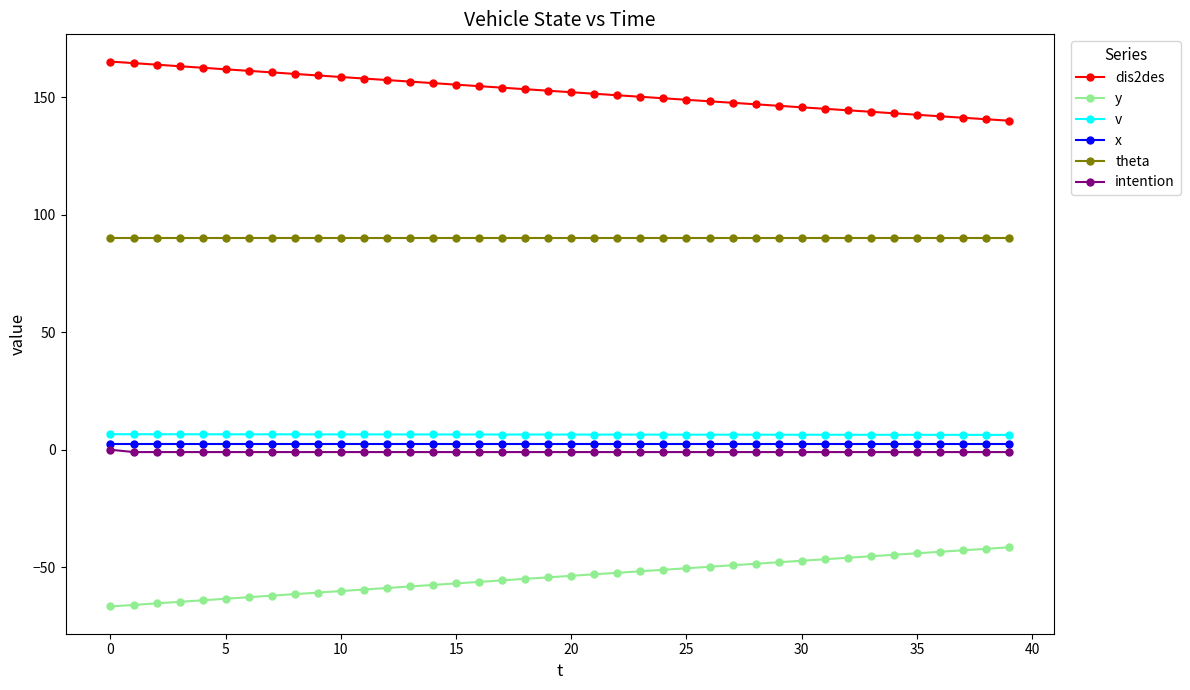

What is the smallest value displayed?

-66.7